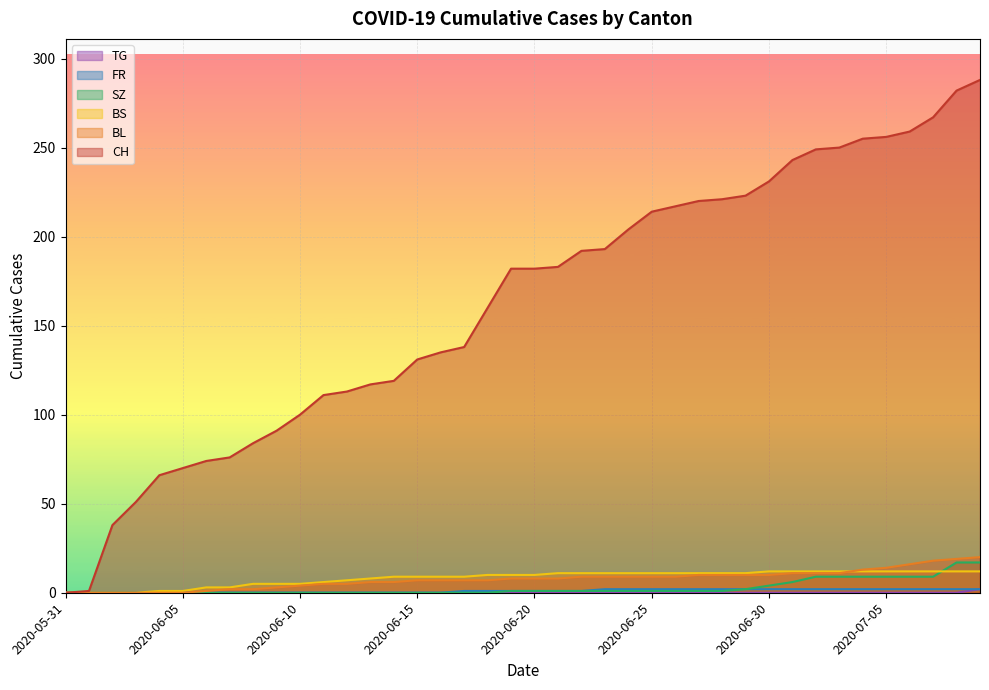

How many values in BL are above zero?

34